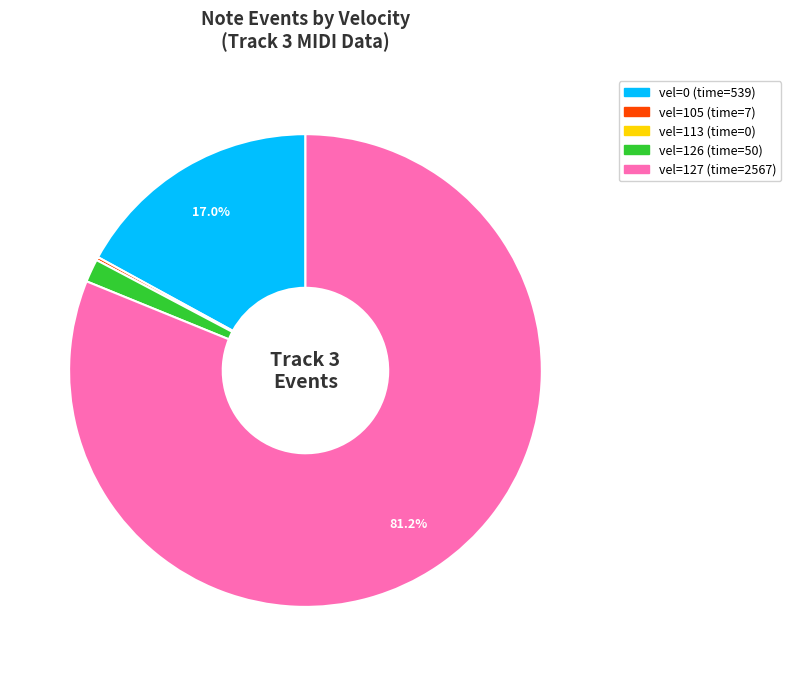

Is there a majority slice in this chart?

Yes